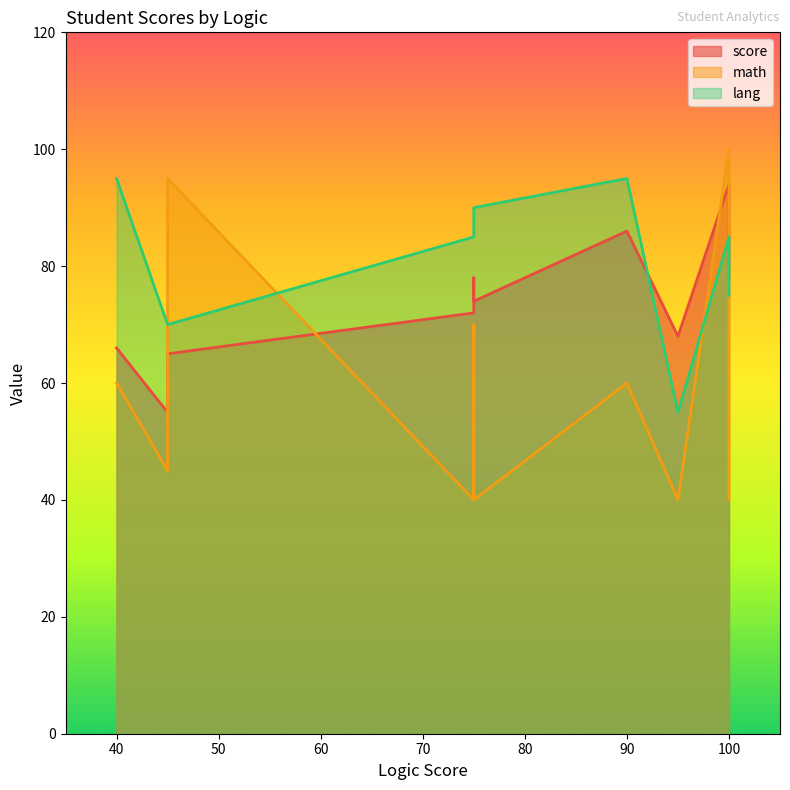

True or false: math has more than 1 interior local peaks.

True